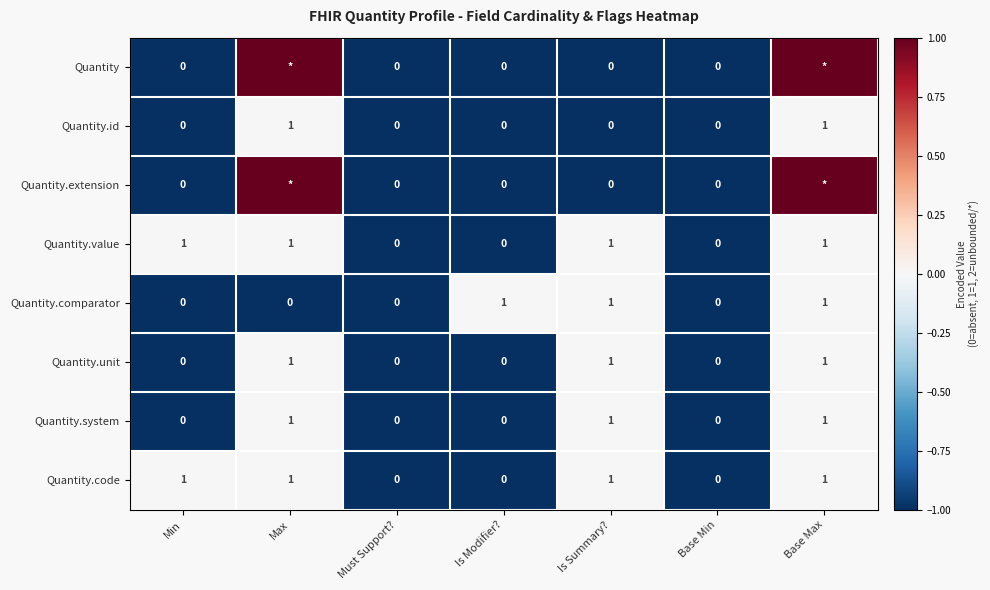

Is the value of Quantity.code at Is Summary? greater than the value of Quantity.system at Base Min?

Yes